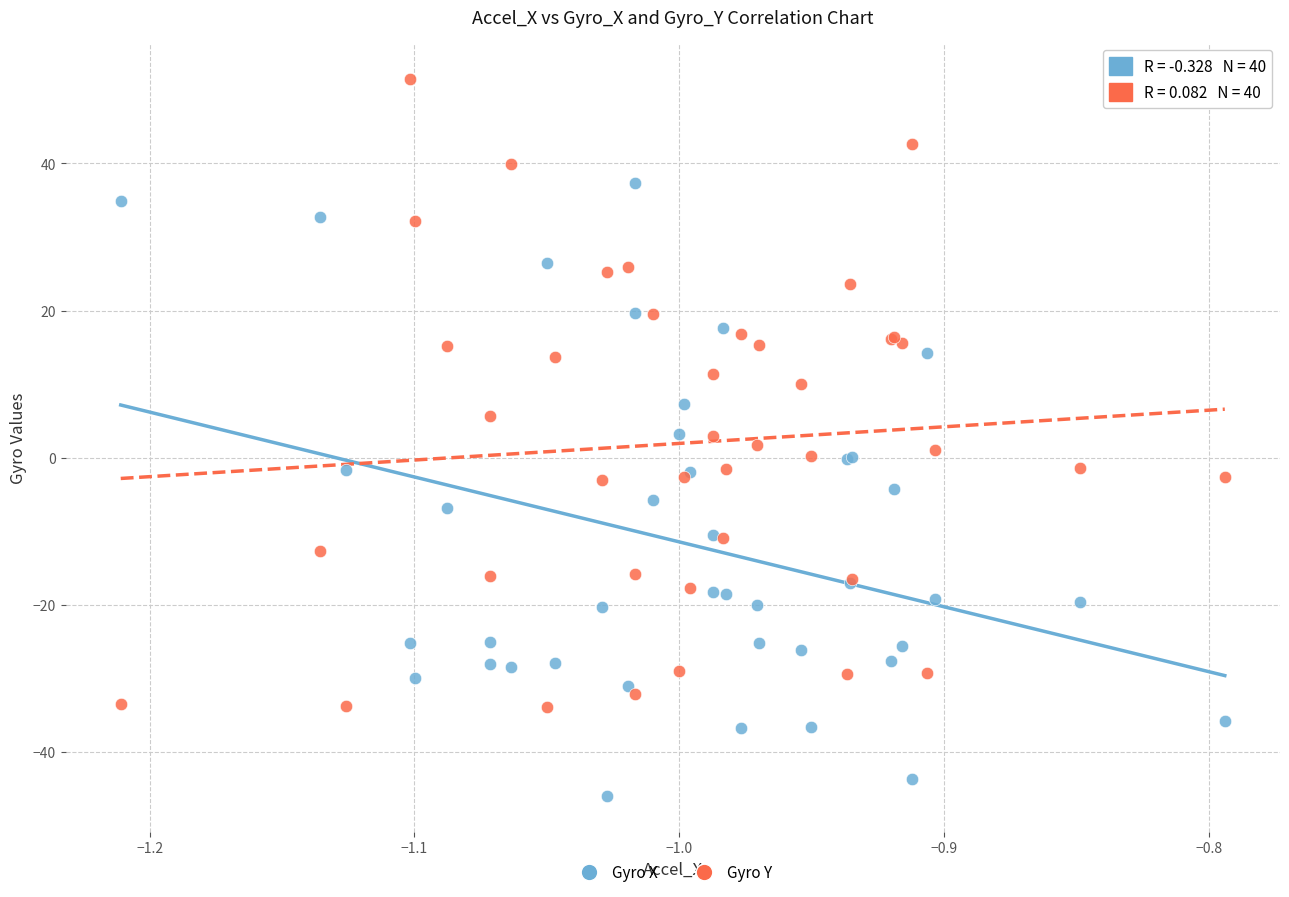

Which series reaches the maximum Y coordinate?

Gyro Y